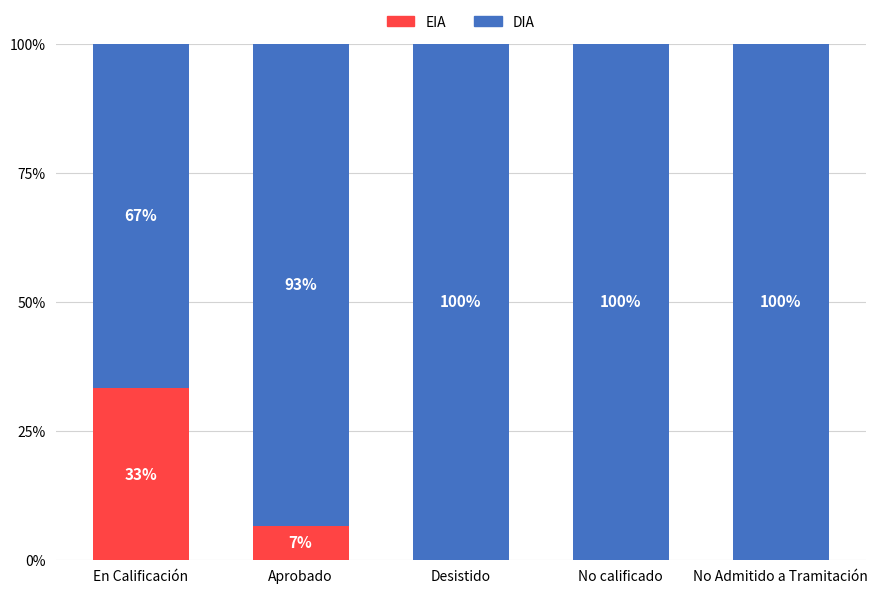

At which label does EIA reach its peak?

En Calificación